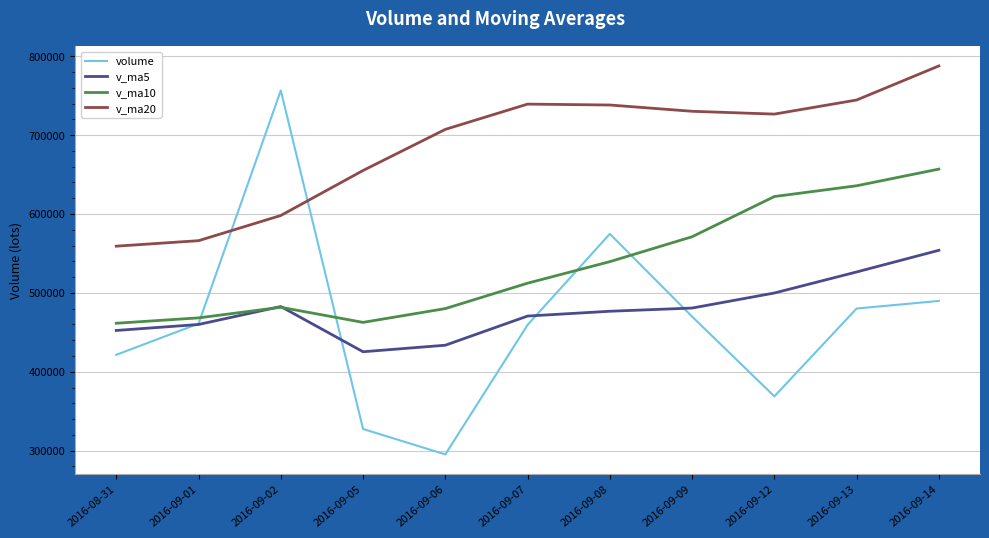

Rank the series at 2016-09-05 from lowest to highest value.

volume, v_ma5, v_ma10, v_ma20